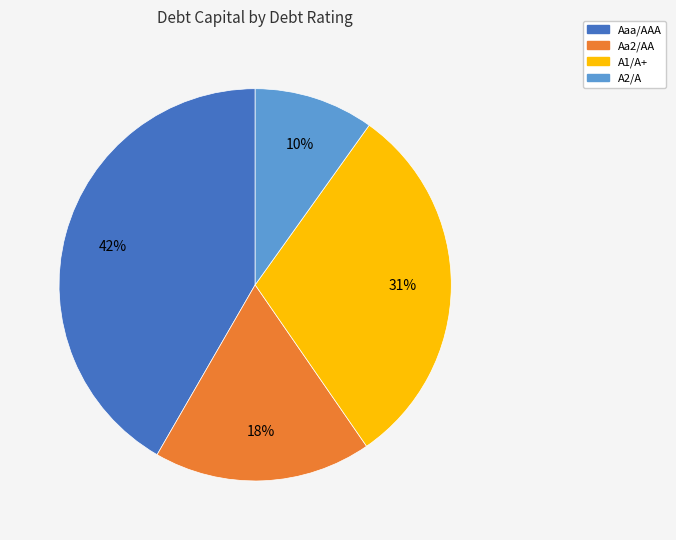

Rank the categories by value from lowest to highest.

A2/A, Aa2/AA, A1/A+, Aaa/AAA